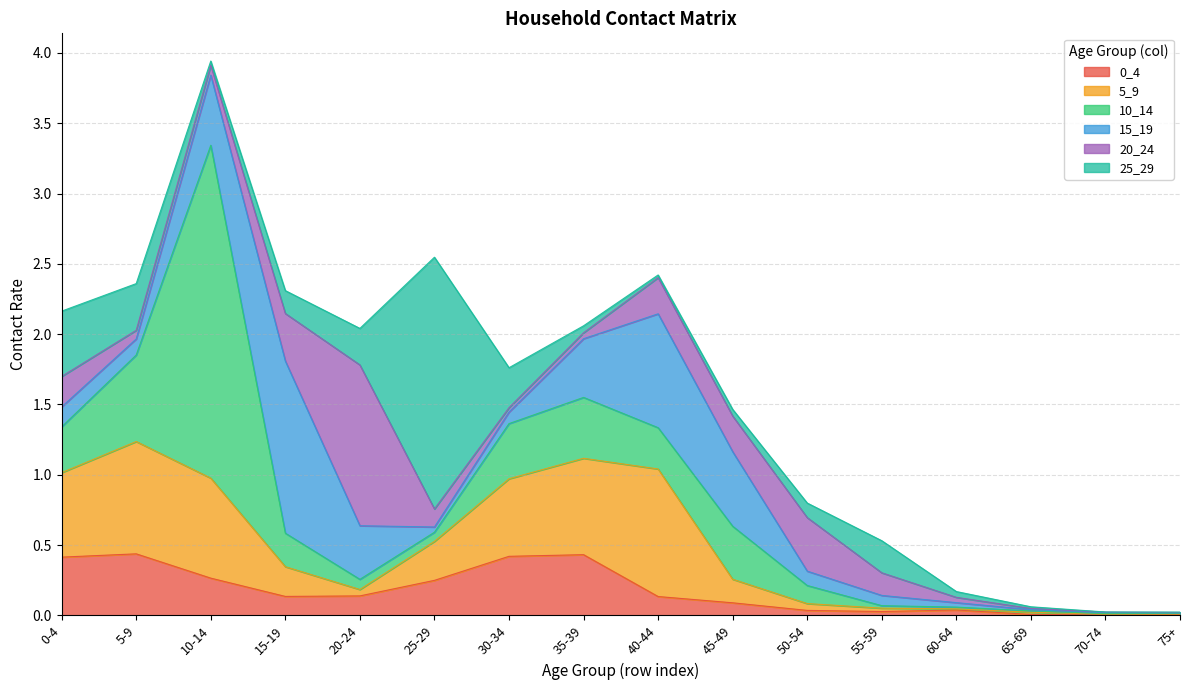

Which series has the largest range (max minus min)?

10_14